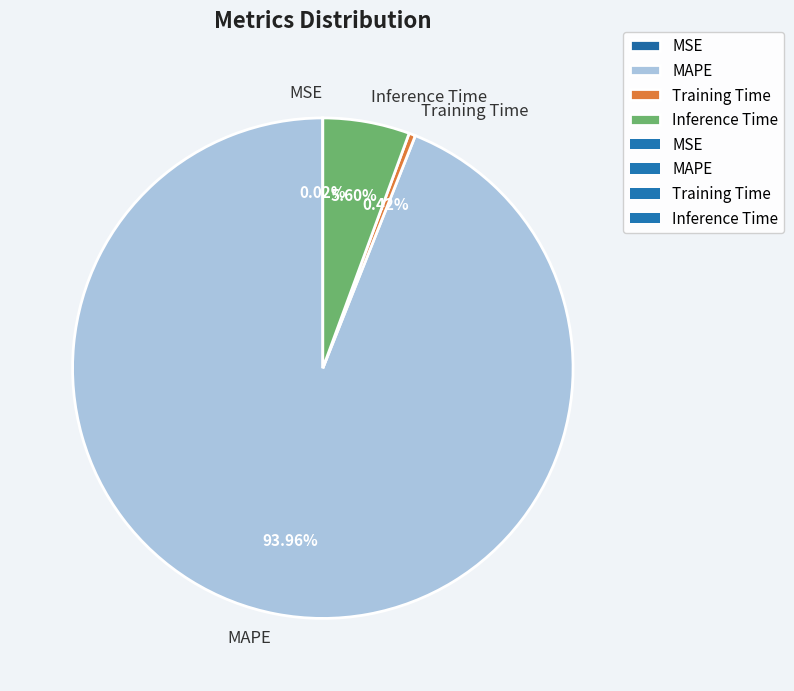

Which has a higher value, Inference Time or MAPE?

MAPE